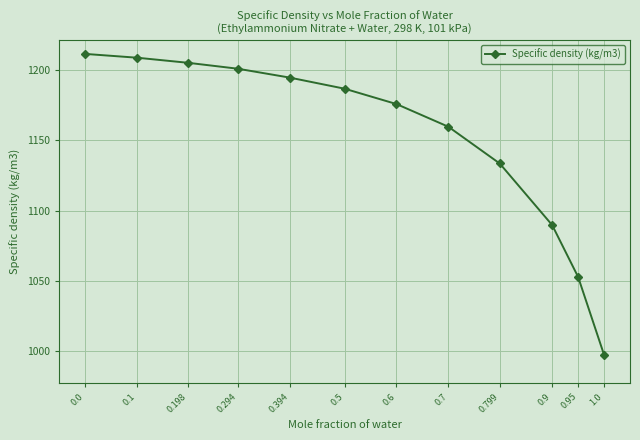

True or false: the data has more than 0 interior local peaks.

False